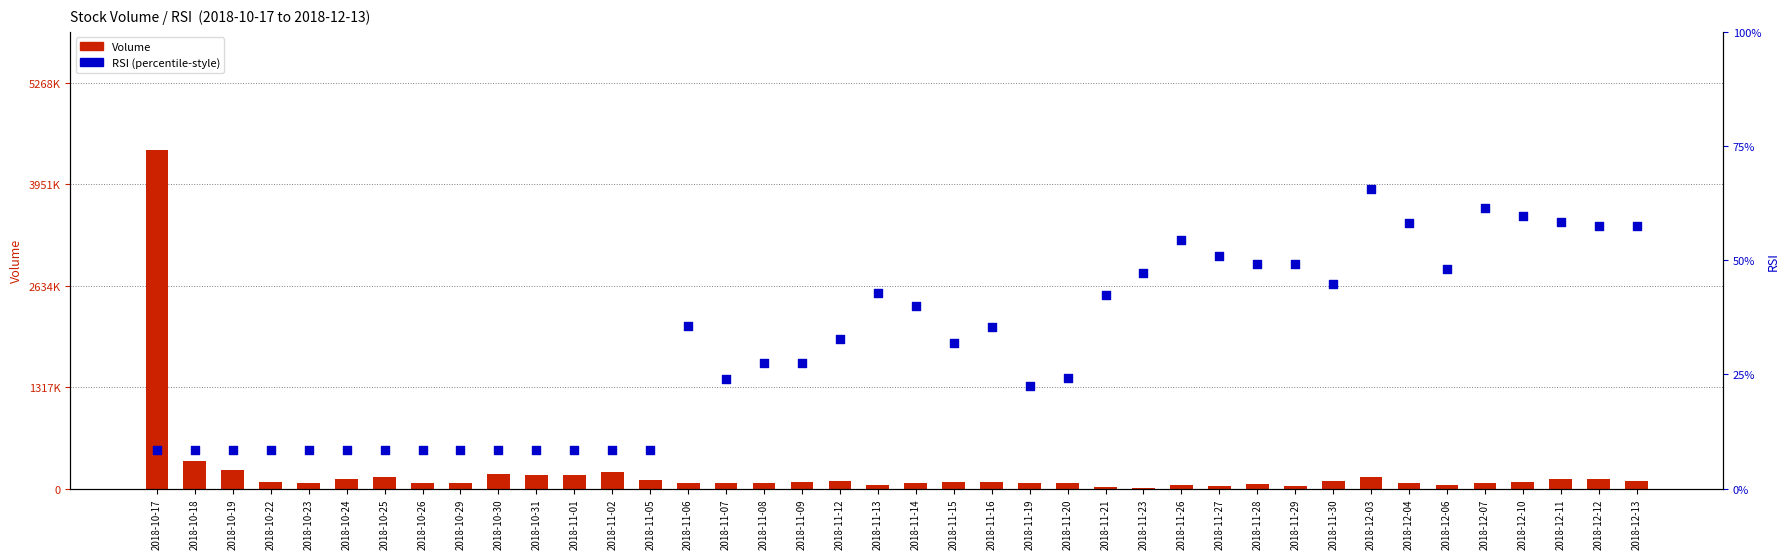

Which series has the largest Y range (max minus min)?

Volume